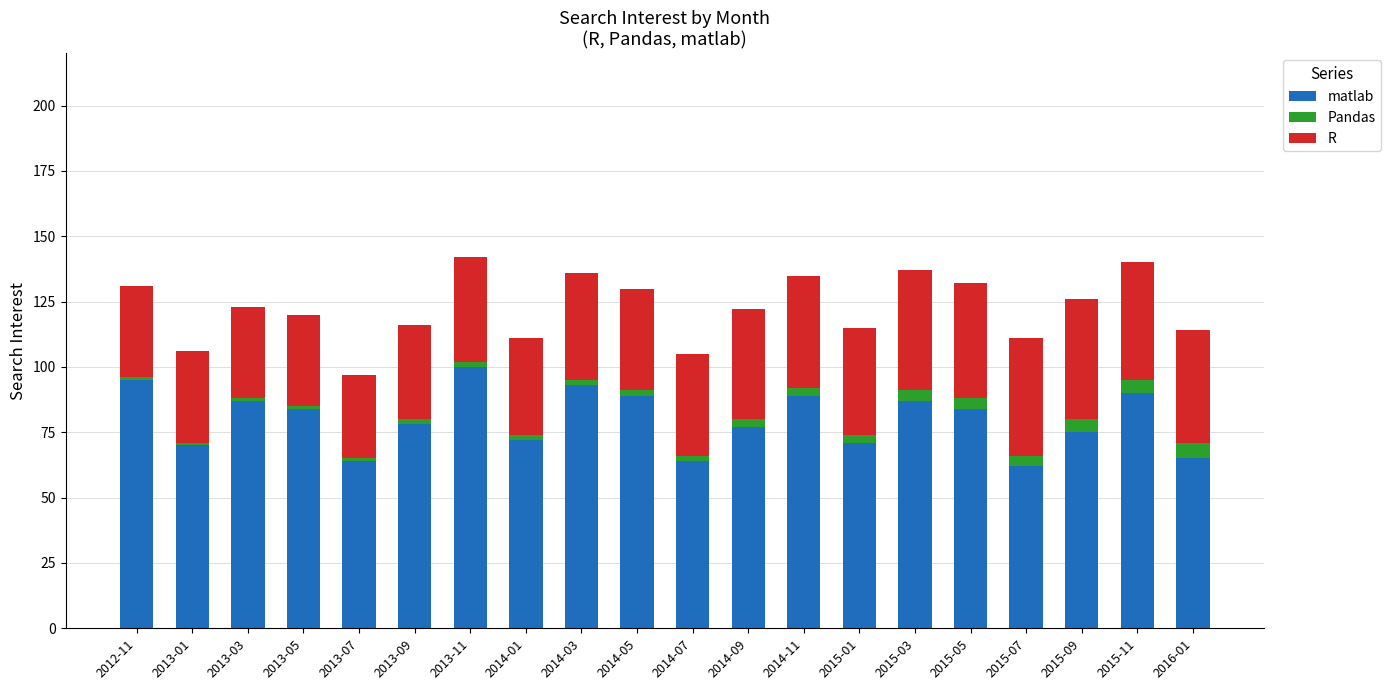

What is the difference between the maximum and minimum values in the matlab series?

38